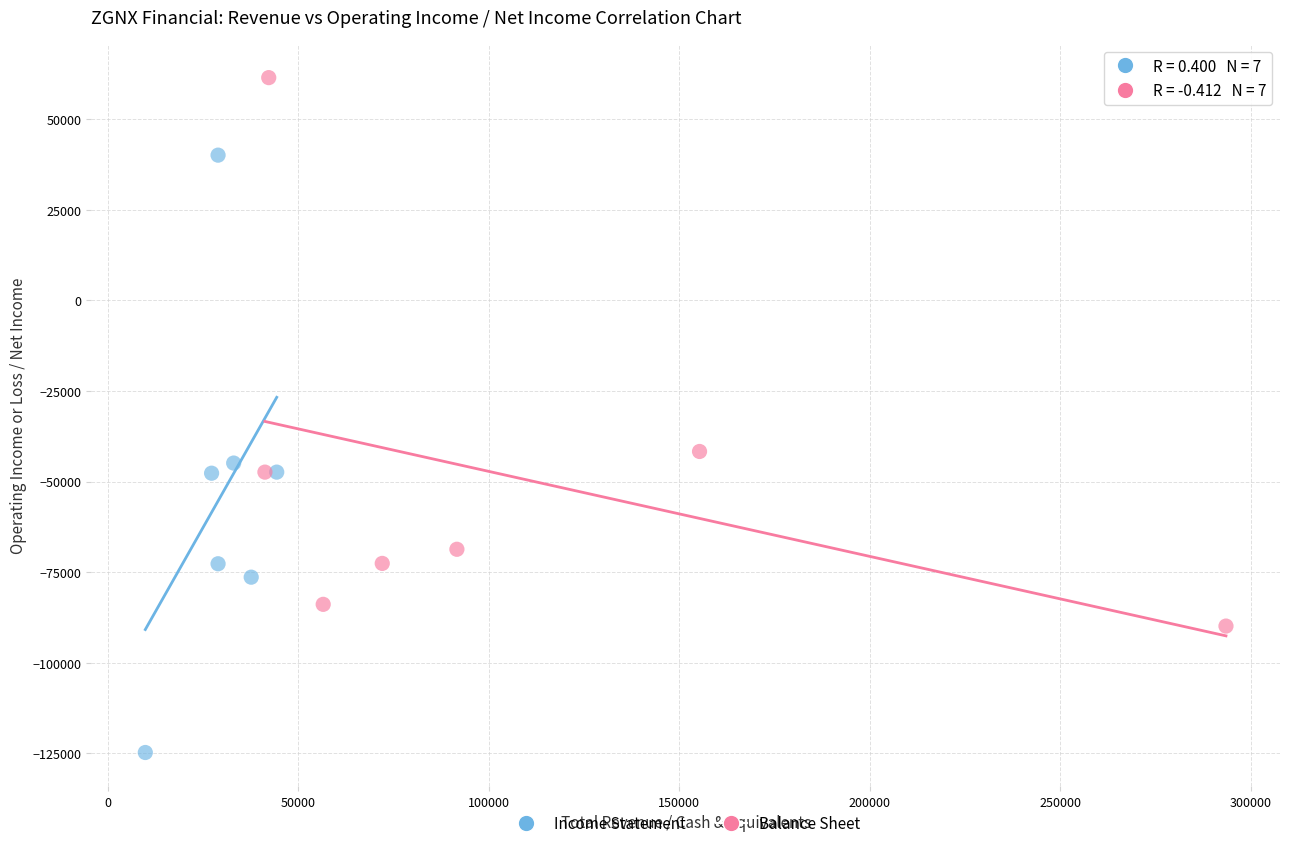

Which series has the widest spread of Y values?

Income Statement